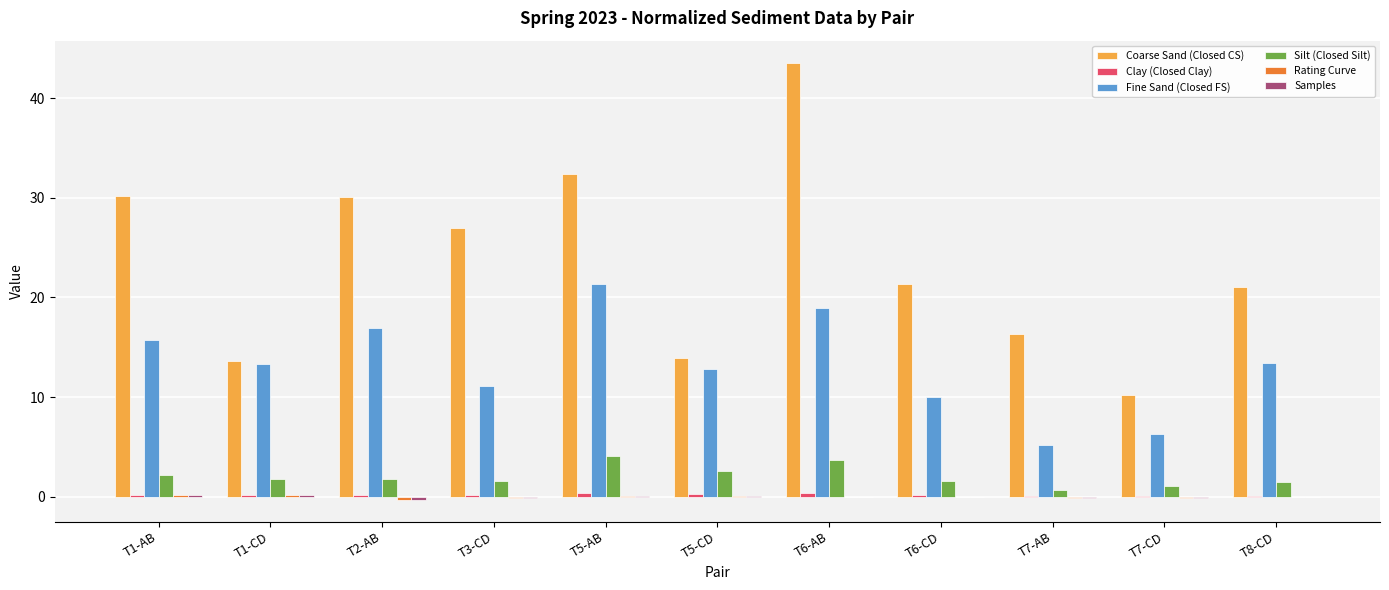

Is it true that Silt (Closed Silt) equals 3.7 at T6-AB?

True